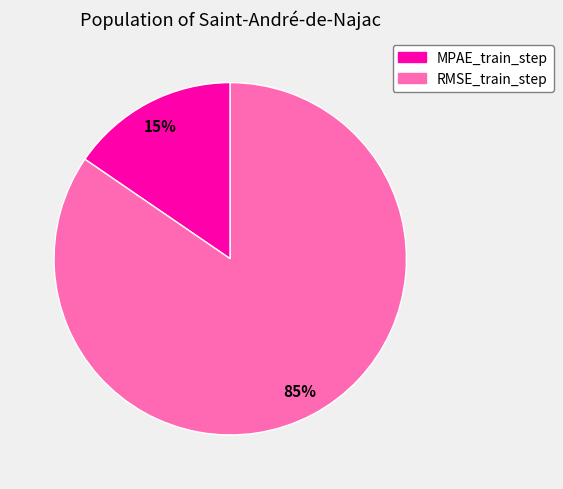

To the nearest percent, what is the combined percentage of RMSE_train_step and MPAE_train_step?

100%